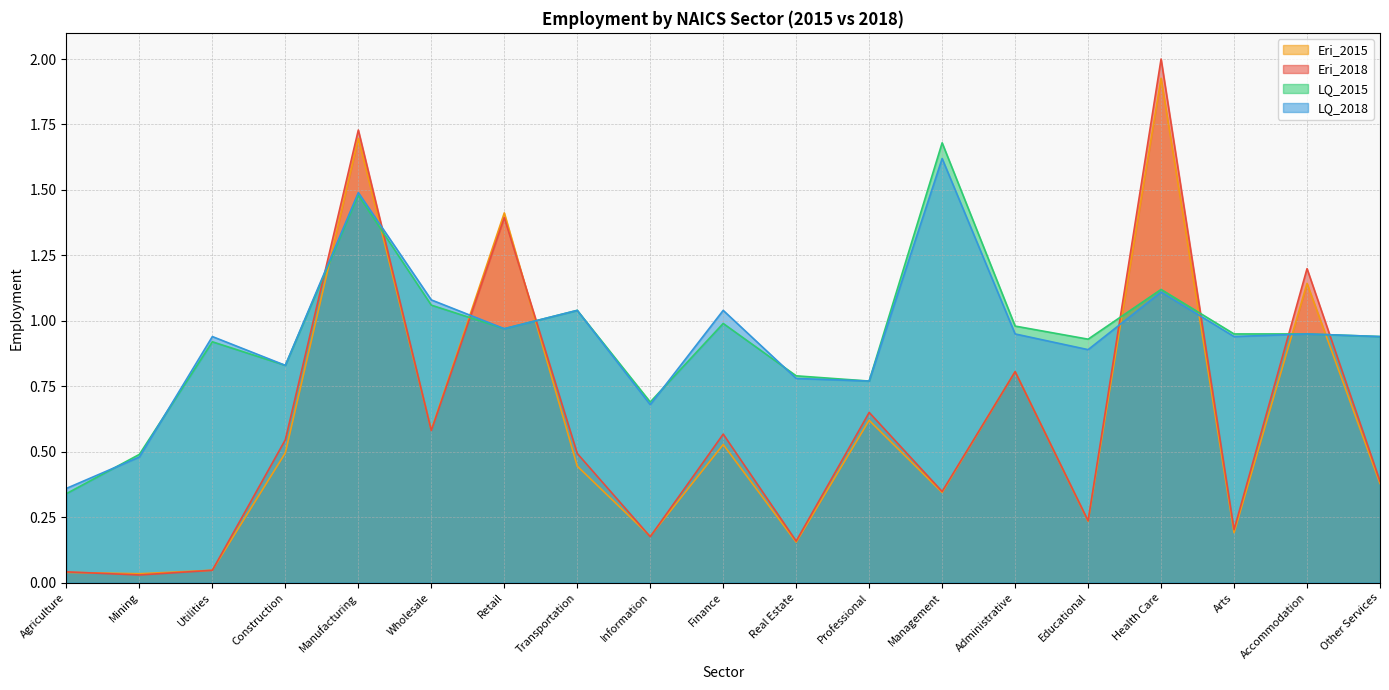

What is the sum of all Eri_2018 values?

11.6